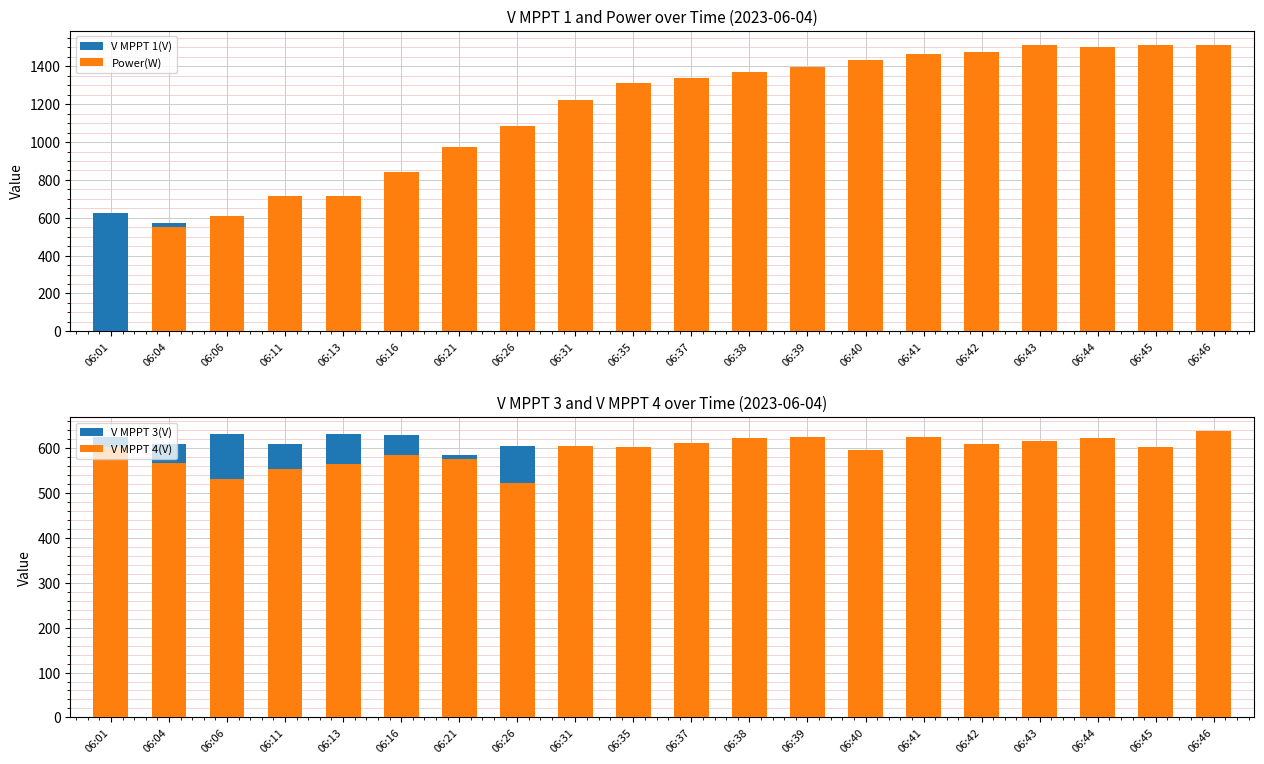

What is the value of the V MPPT 3(V) bar at the 6th from the left?

629.8